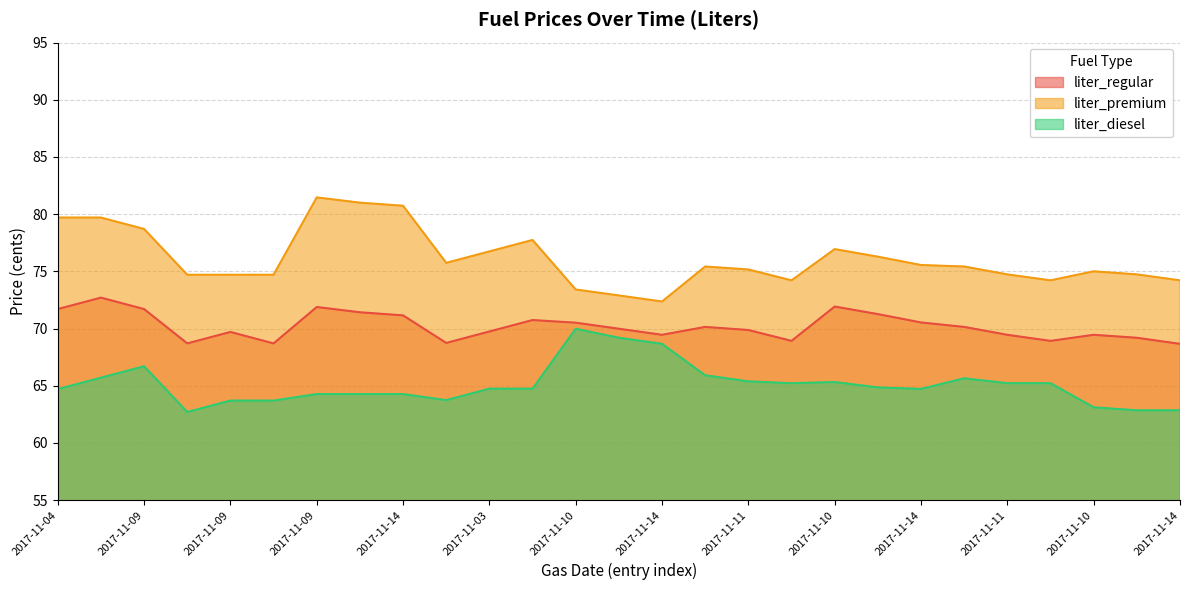

Read the liter_regular value at 2017-11-09.

69.7